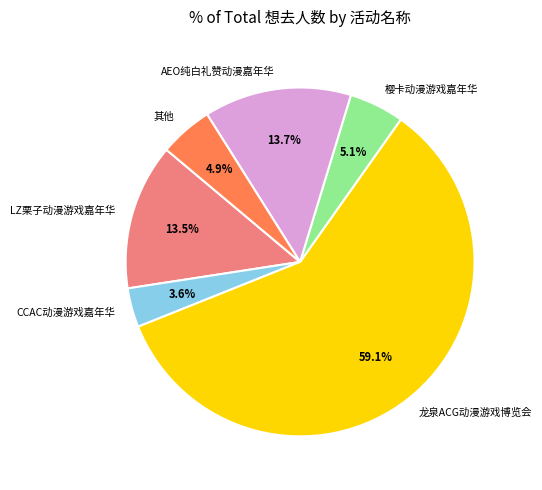

How many slices are in this pie chart?

6